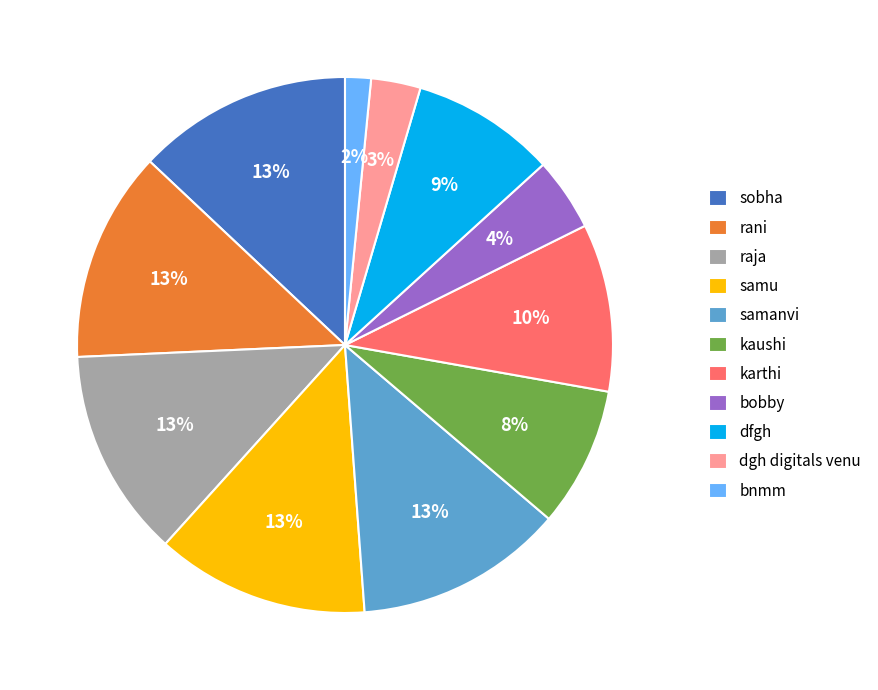

Count the number of slices in the pie.

11